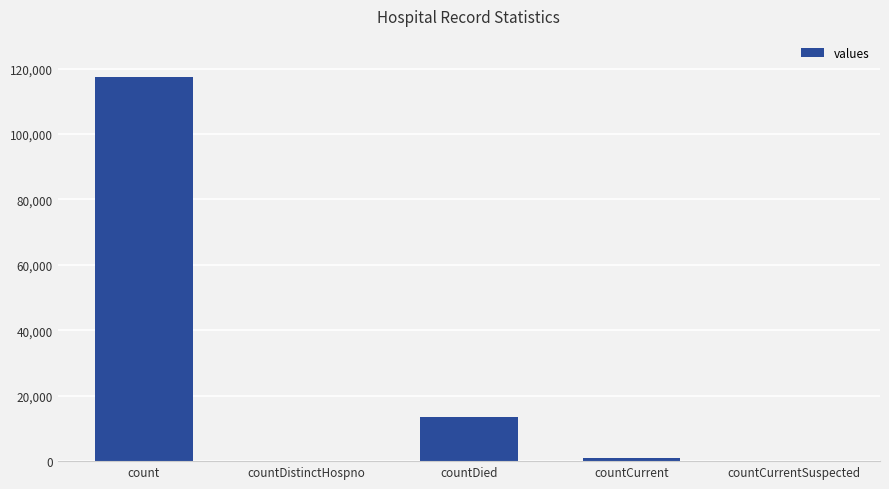

True or false: the data shows 181522 at count.

False